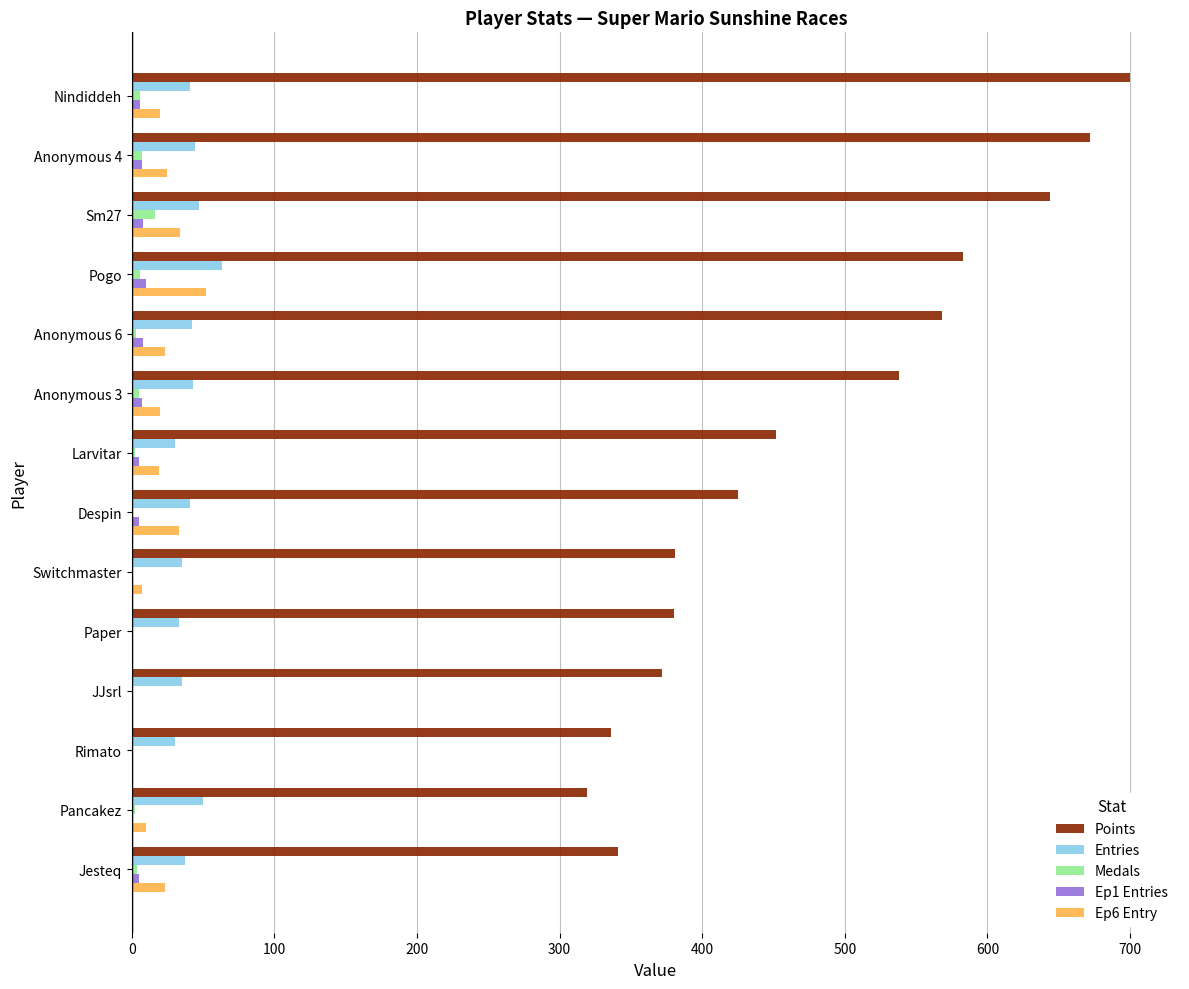

The Points series shows 551 at Rimato. True or false?

False